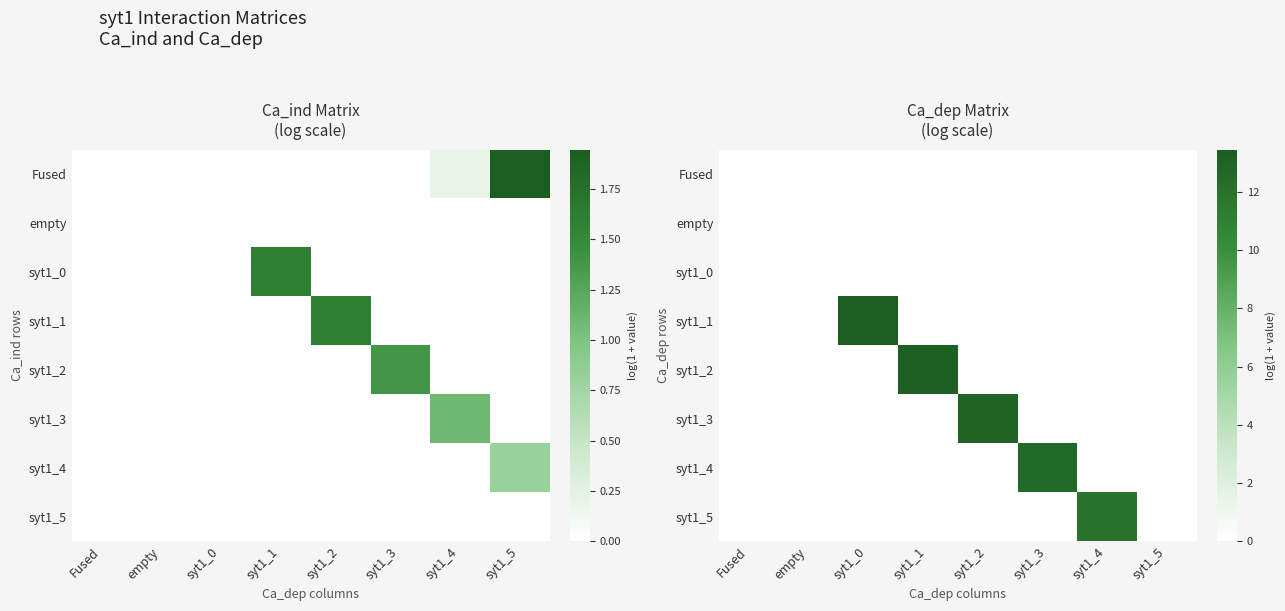

How many series are shown in this chart?

8